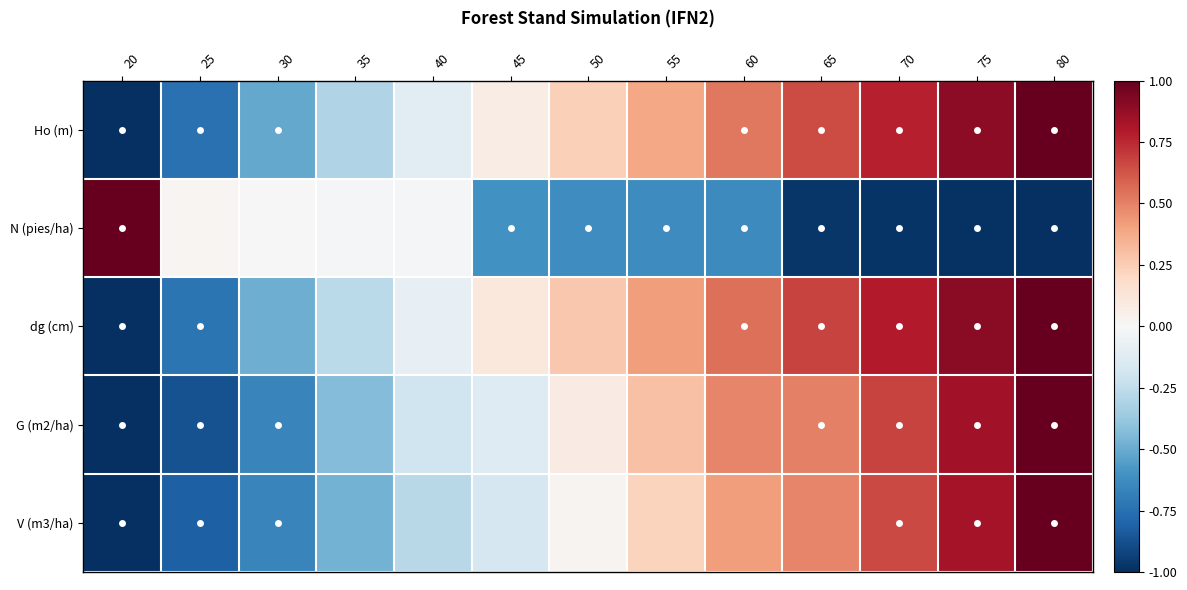

What is the difference between the highest and lowest values at 25?

0.9